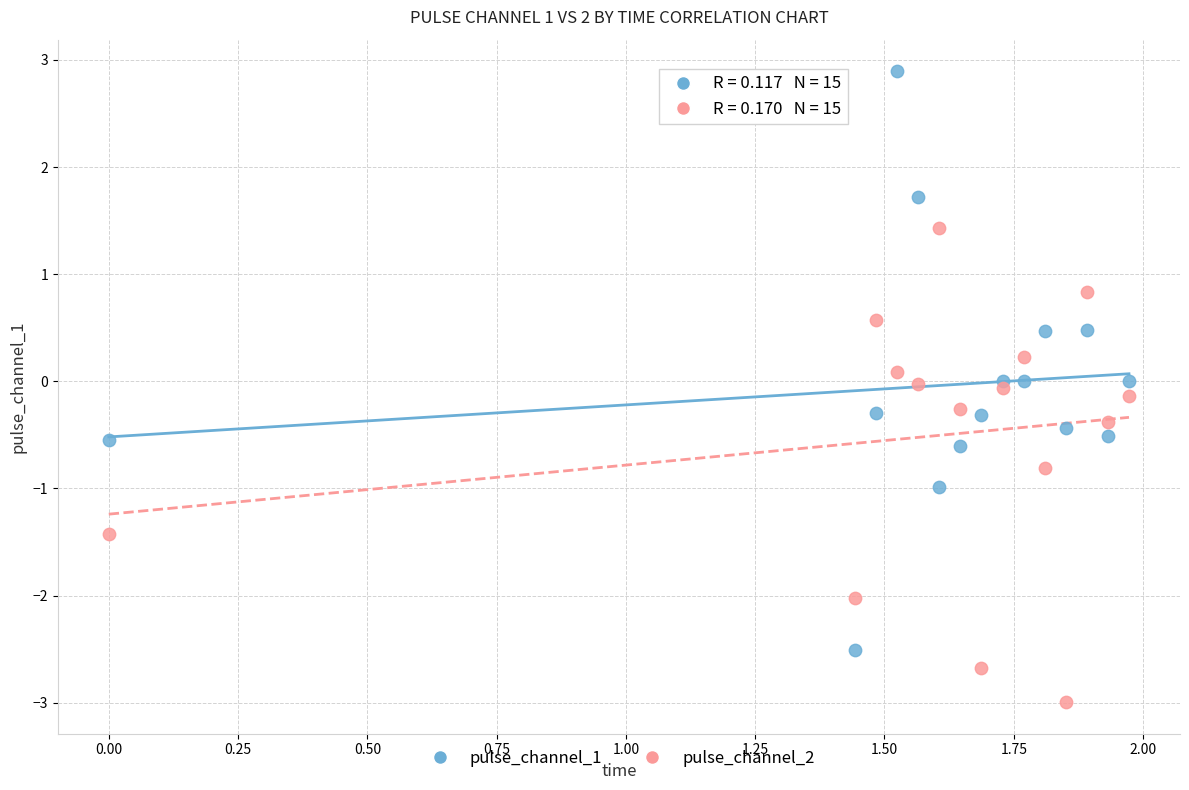

Which series reaches the maximum Y coordinate?

pulse_channel_1